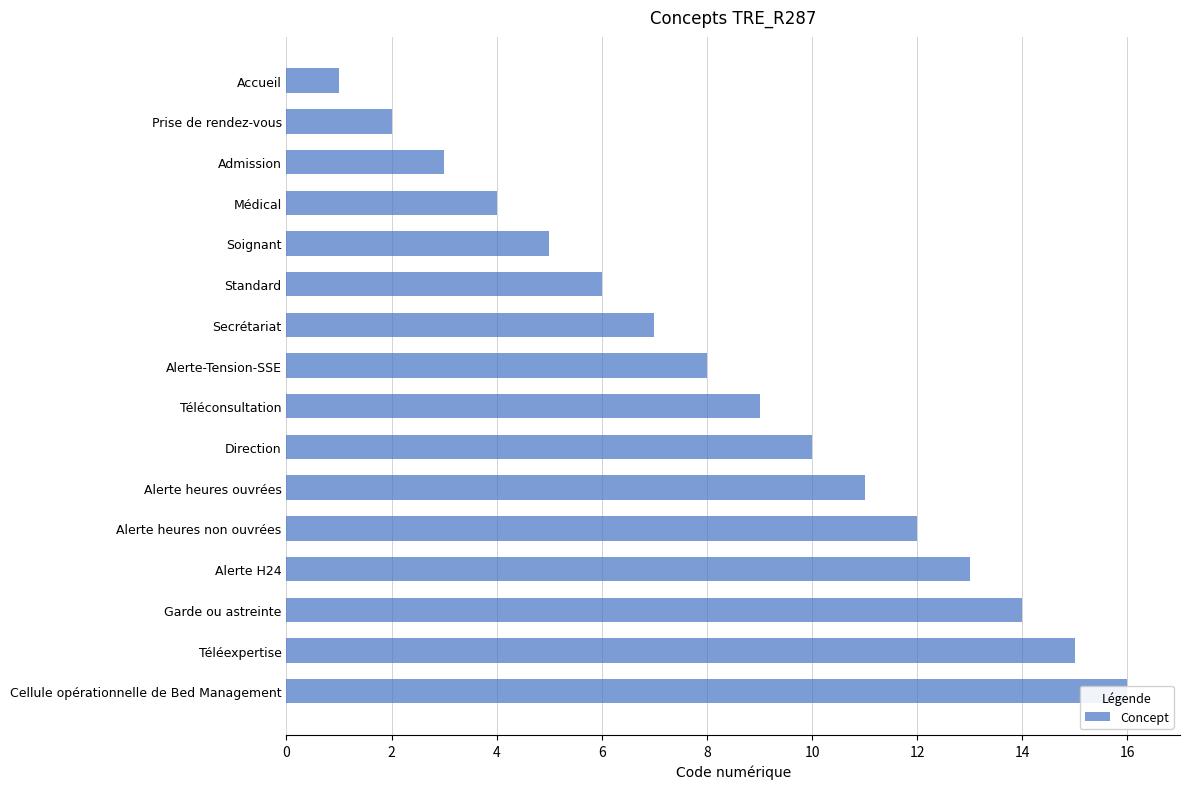

Count the number of categories in the chart.

16